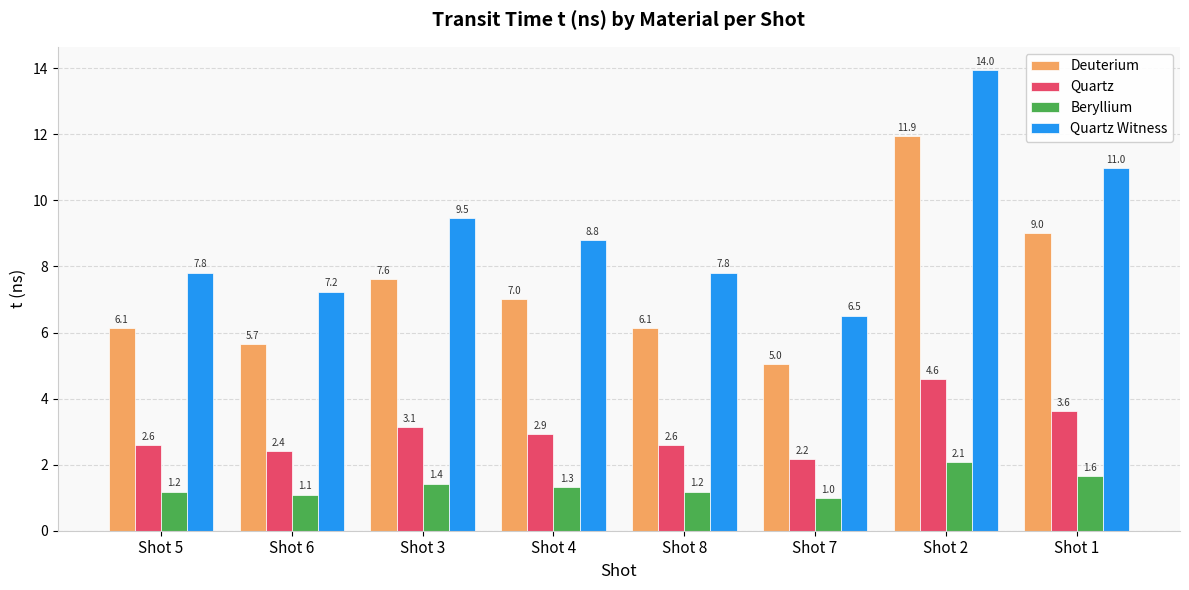

What is the difference between the highest and lowest values at Shot 4?

7.5